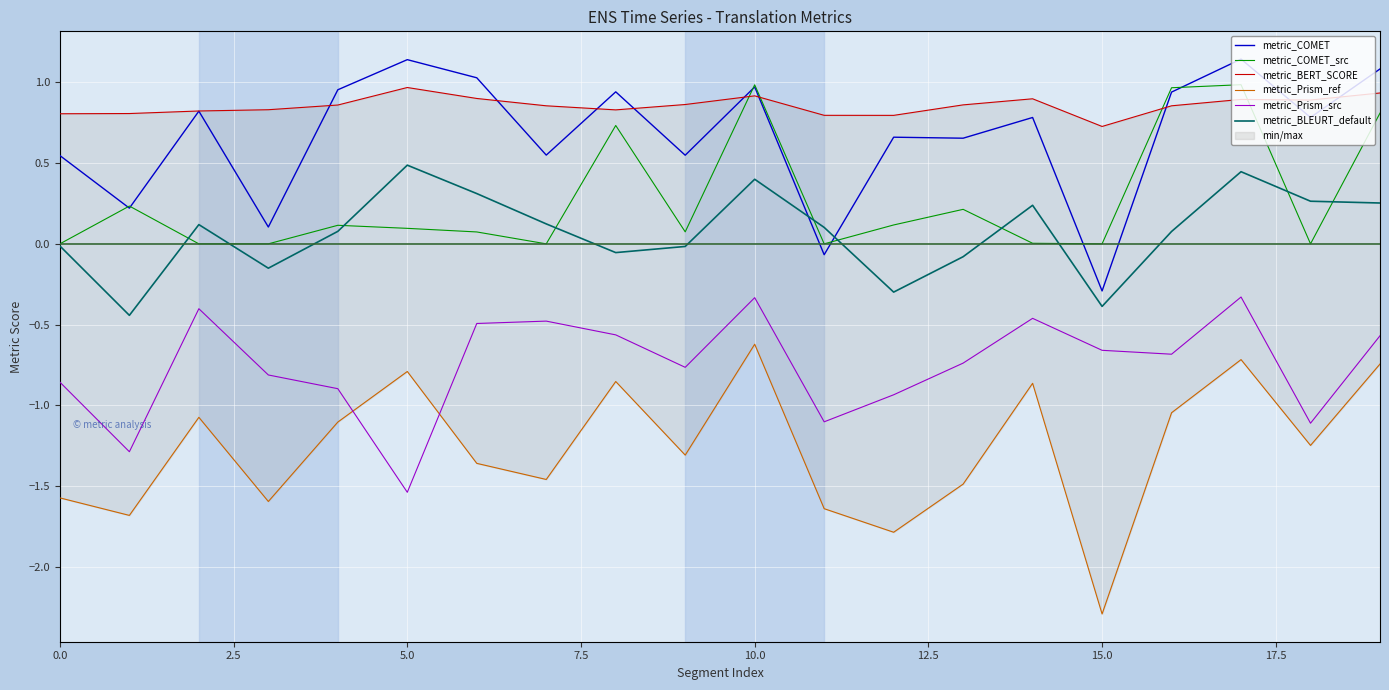

Which series has the largest range (max minus min)?

metric_Prism_ref